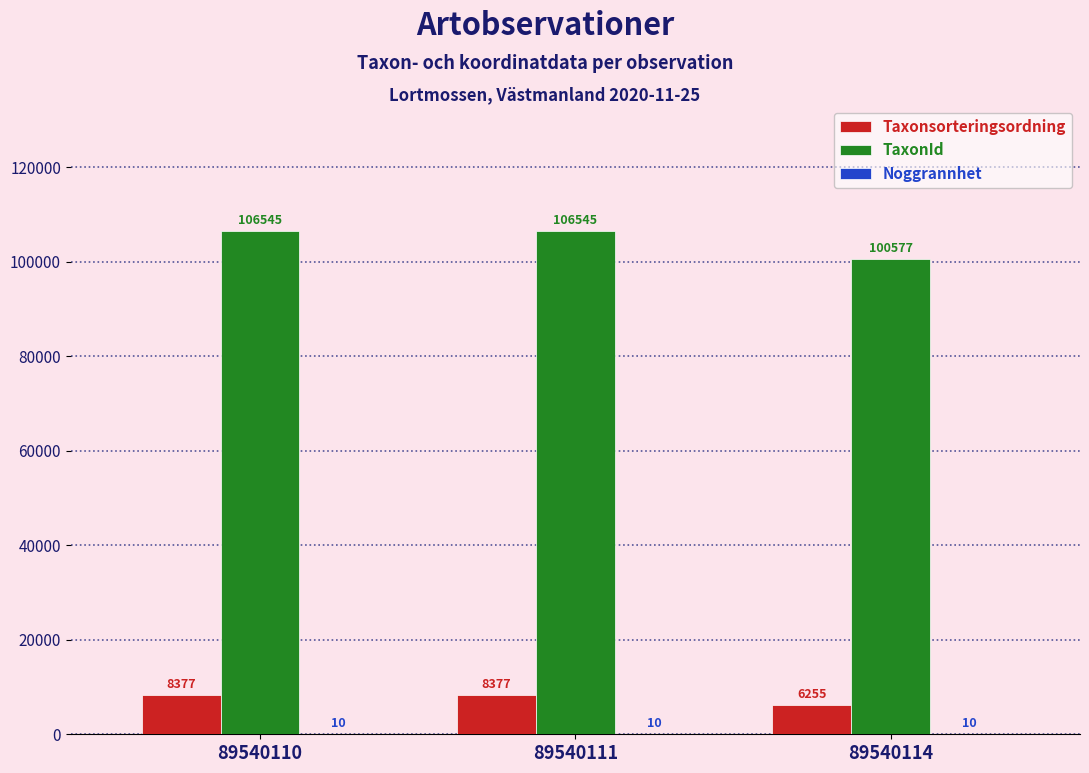

Which series has the widest spread of values?

TaxonId